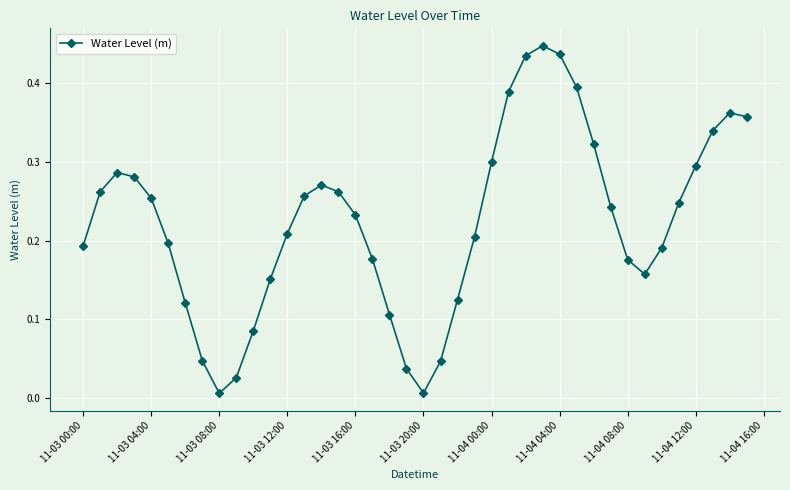

What is the sum of all values?

8.9